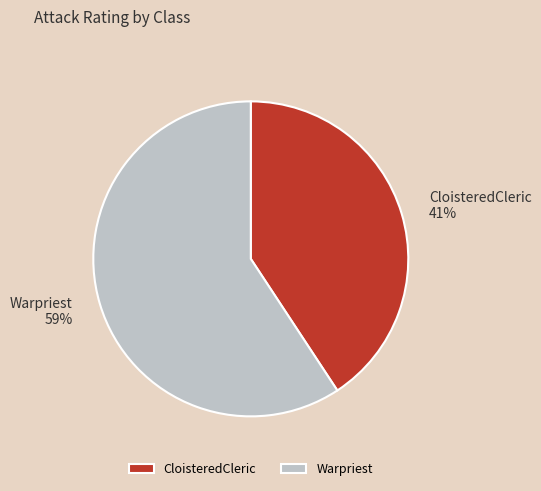

True or false: CloisteredCleric accounts for 26% of the total.

False